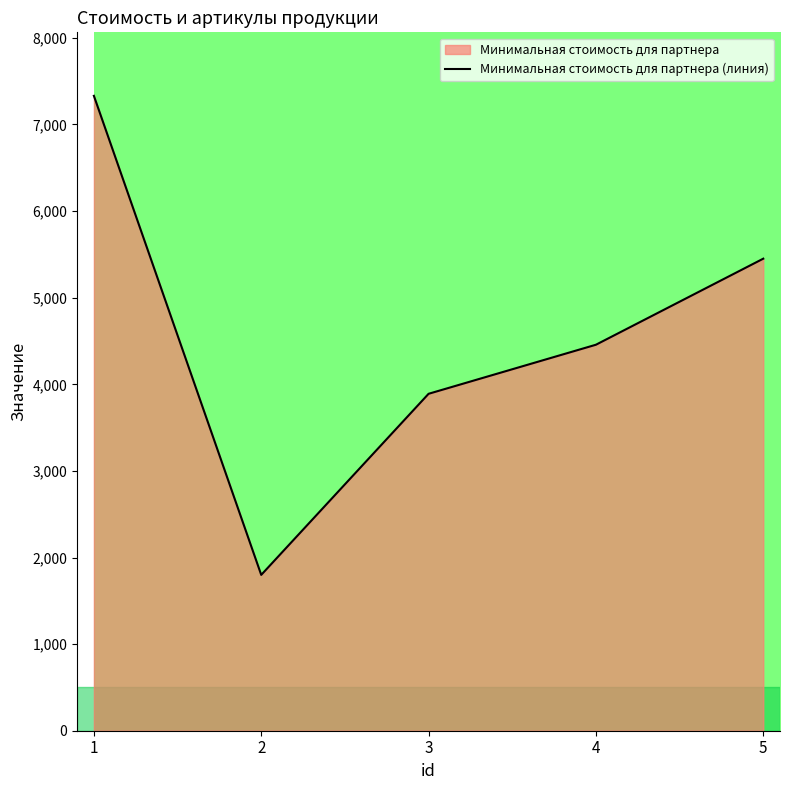

Where is the first local minimum?

2